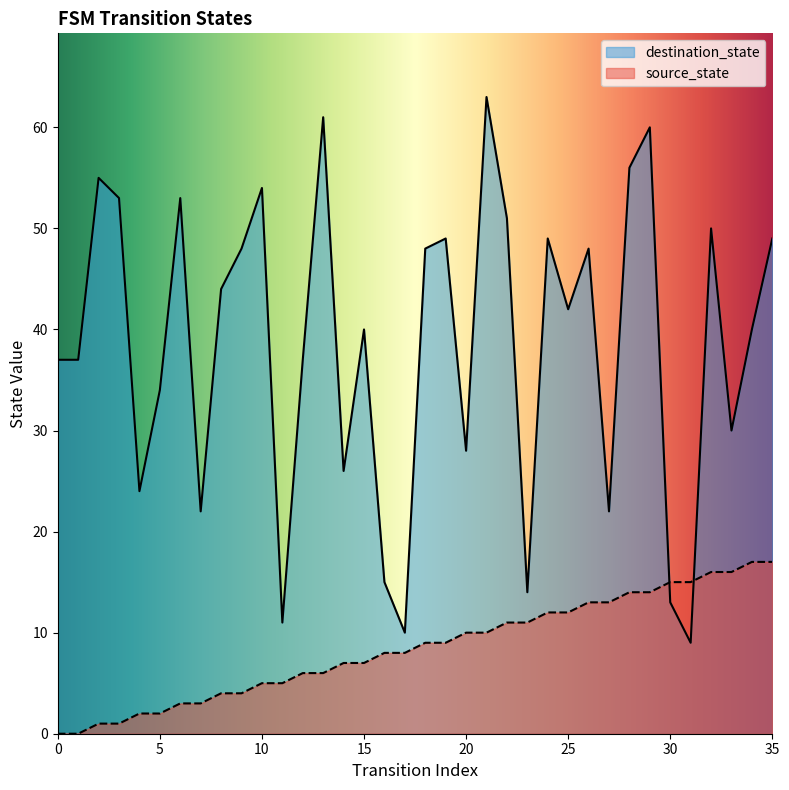

At 9, list the series in order from smallest to largest.

source_state, destination_state